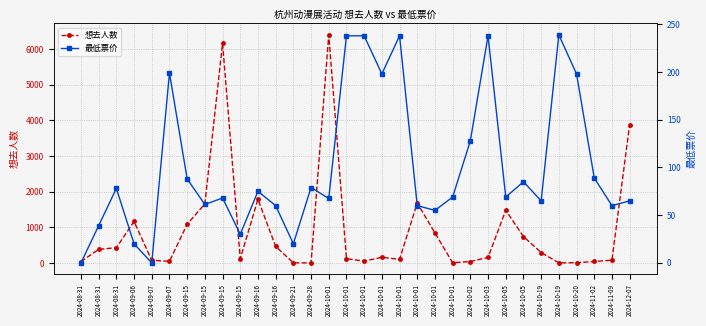

What is the label of the 16th point from the right?

2024-10-01